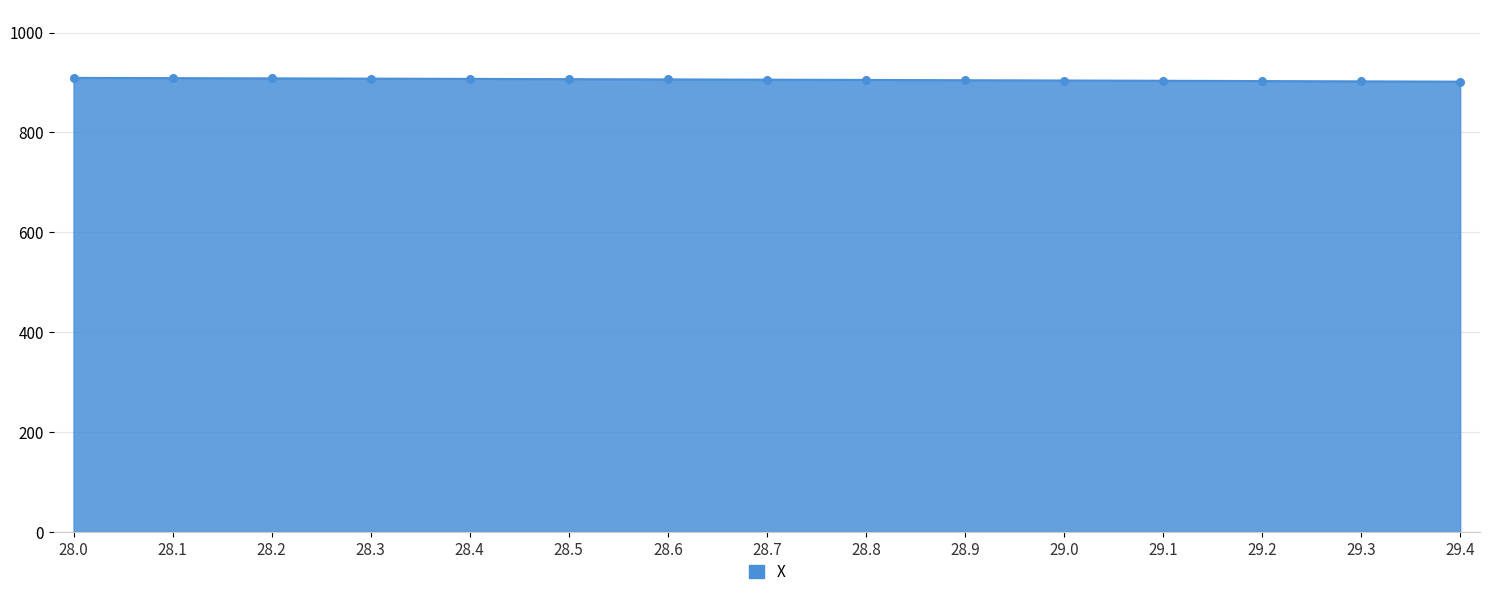

What is the ratio of the value at 29.0 to the value at 28.2?

1.0